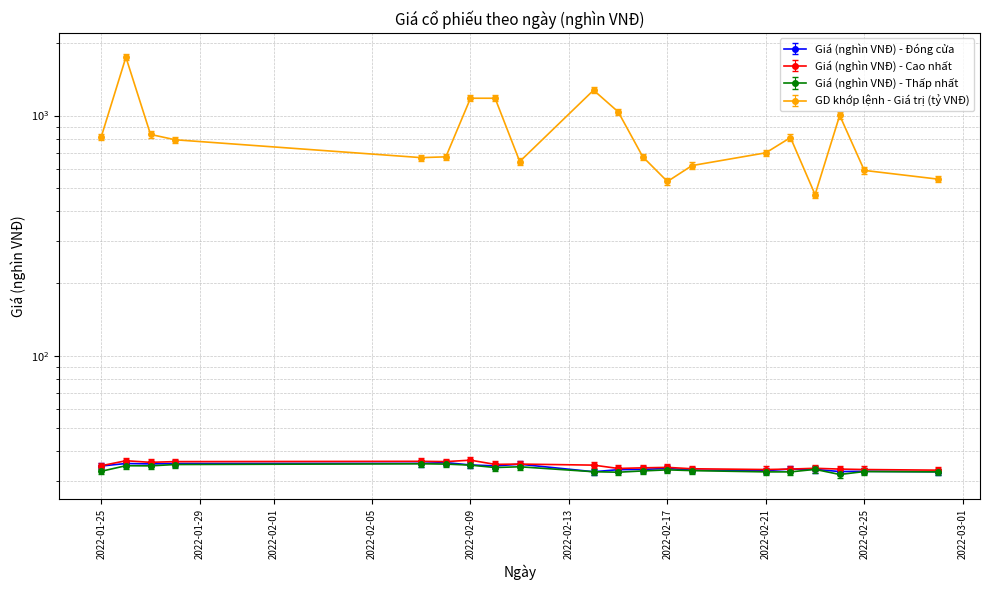

Is it true that Giá (nghìn VNĐ) - Cao nhất equals 13.9 at 23/02/2022?

False